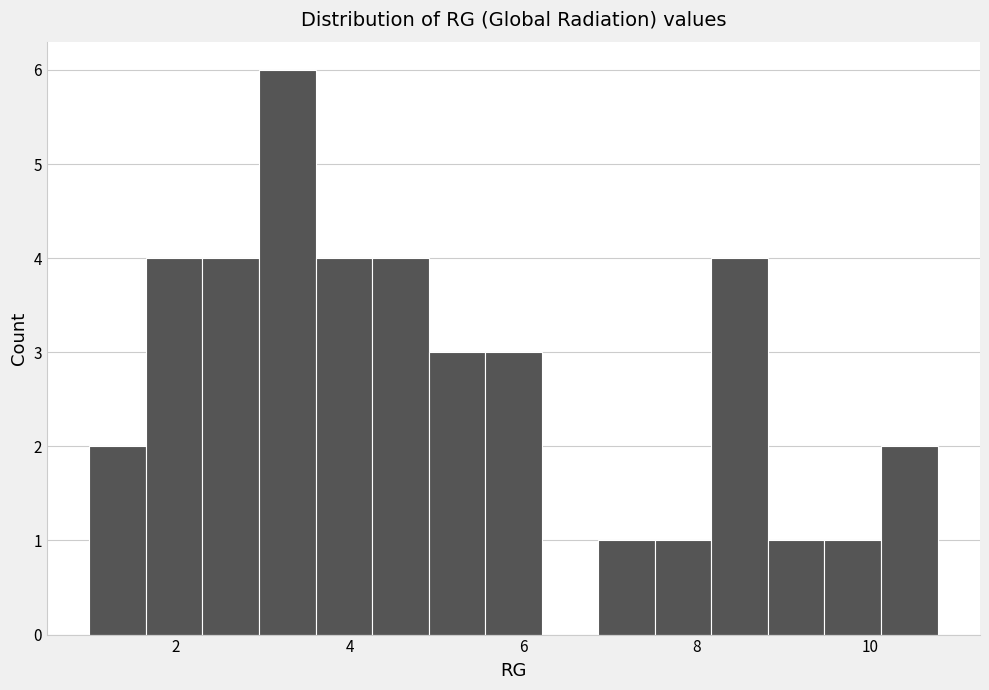

Read against the x-axis, roughly where is the centre of the tallest bar?

3.2